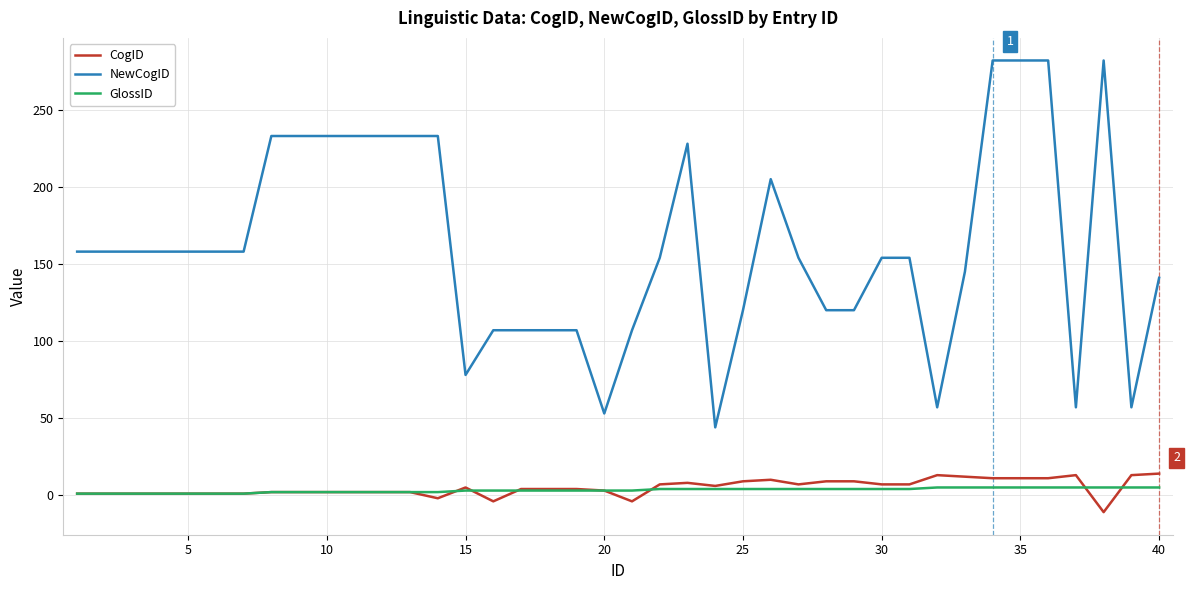

Which series has the largest total across all categories?

NewCogID